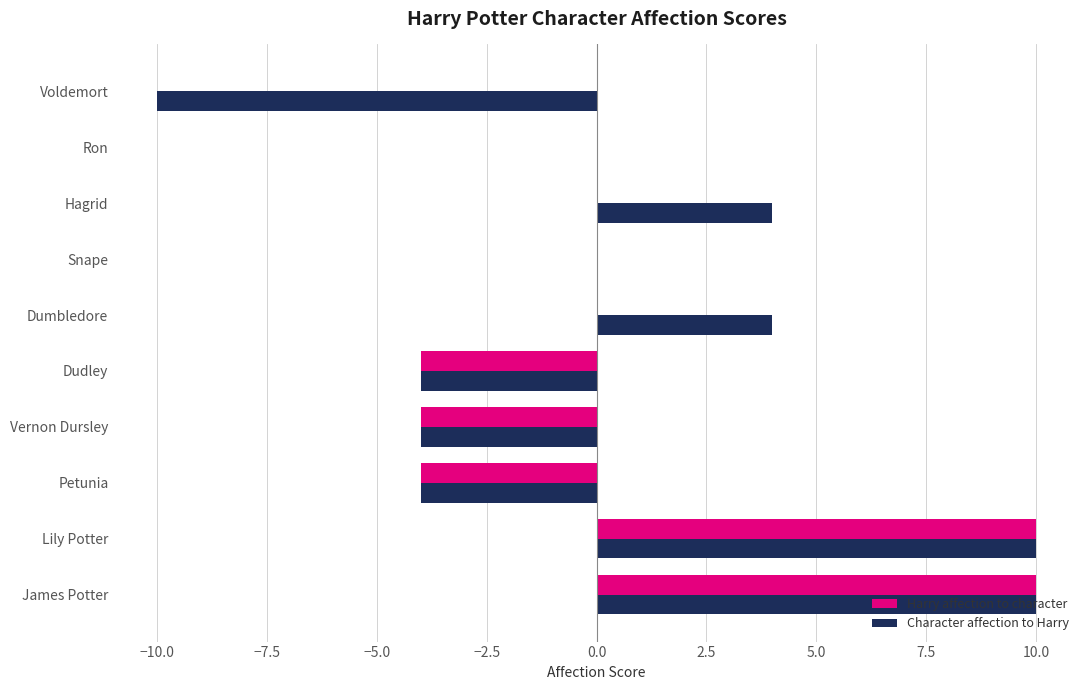

Is the value of Harry affection to character at Dudley greater than the value of Character affection to Harry at Lily Potter?

No